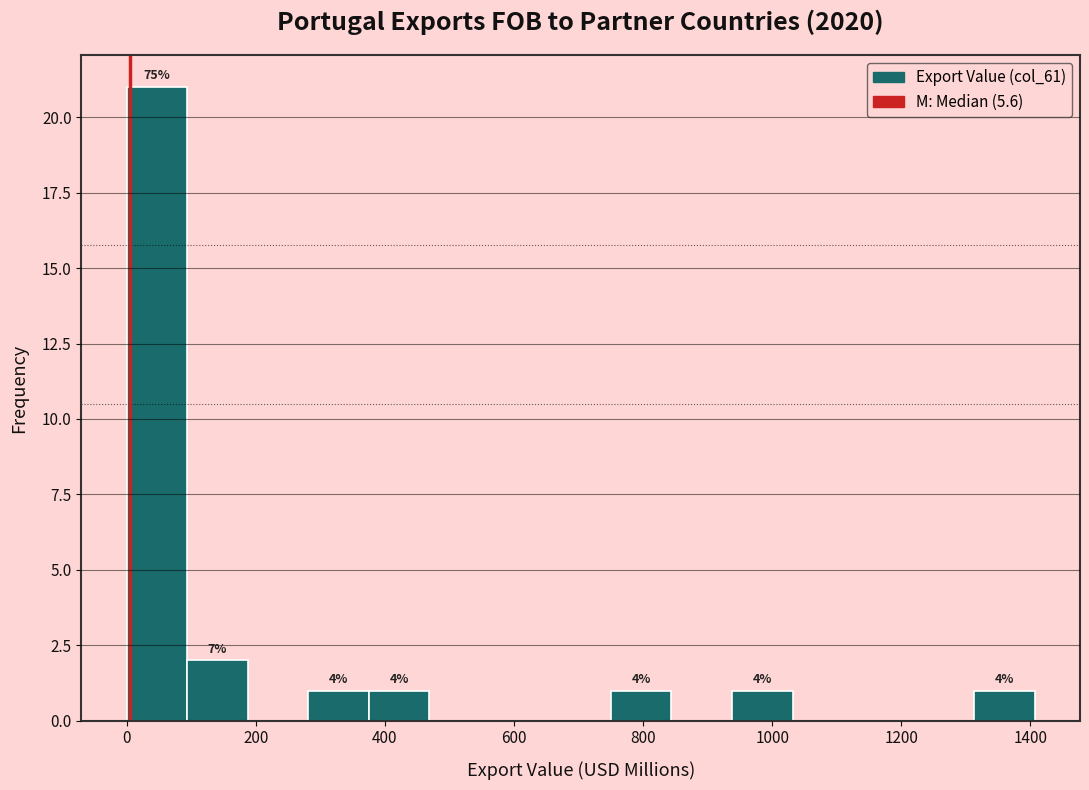

Which range on the x-axis has the tallest bar?

0 to 100